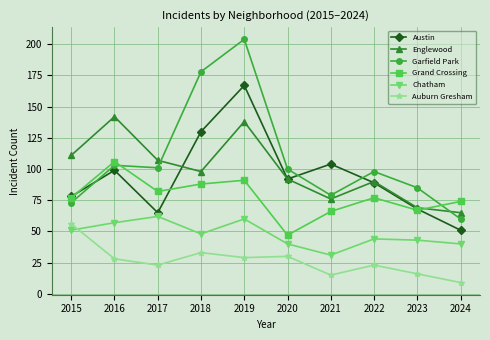

What are all the series names shown in the legend?

Austin, Englewood, Garfield Park, Grand Crossing, Chatham, Auburn Gresham